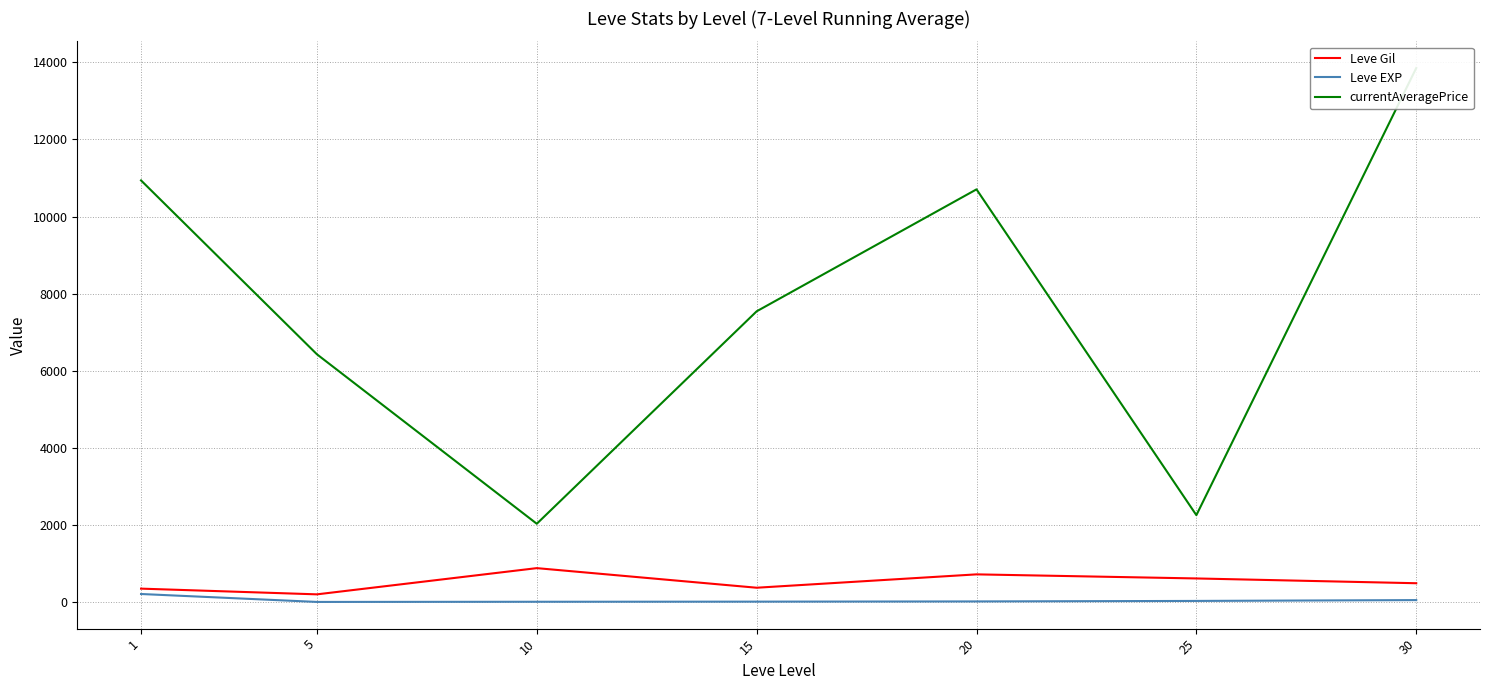

Reading left to right, transcribe all the data shown in this chart.

Leve Gil: 1=349.8	5=201.7	10=881.7	15=373.3	20=720.0	25=614.0	30=490.0
Leve EXP: 1=210.7	5=4.8	10=9.5	15=12.7	20=18.0	25=31.0	30=52.6
currentAveragePrice: 1=10938.8	5=6428.7	10=2032.7	15=7543.2	20=10706.7	25=2255.6	30=13853.2